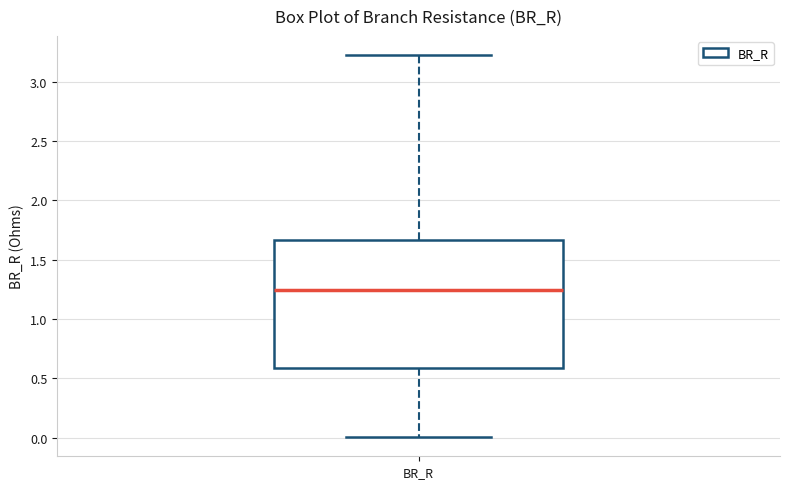

Transcribe this box plot: give where the median line is, the range the box spans, and where the two whiskers end, as read against the y-axis. The values are not printed on the chart, so give them approximately, as read against the axis.

median 1.25, box 0.60 to 1.65, whiskers 0.00 to 3.20